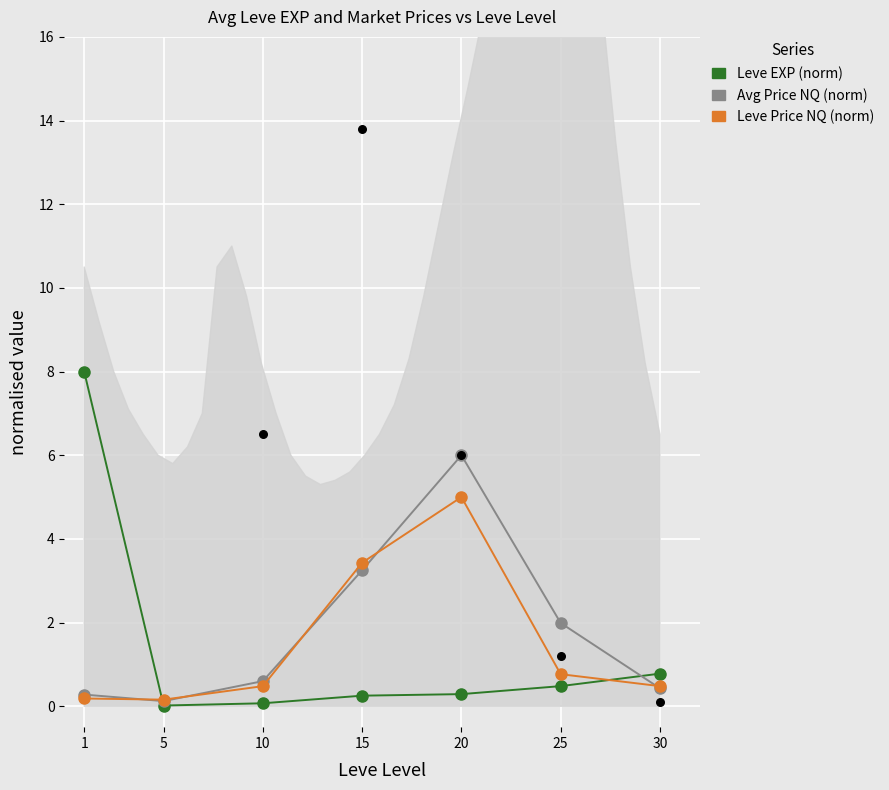

At how many categories does at least one series exceed 7?

1